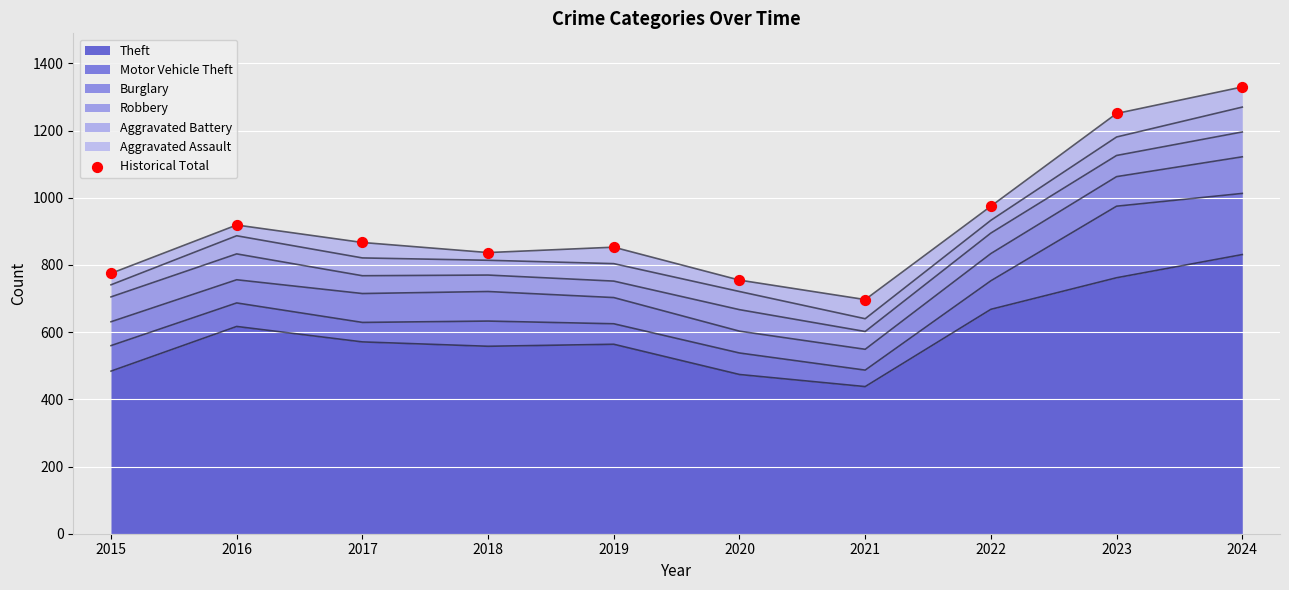

What is the ratio of the value at 2024 to the value at 2018?

1.6